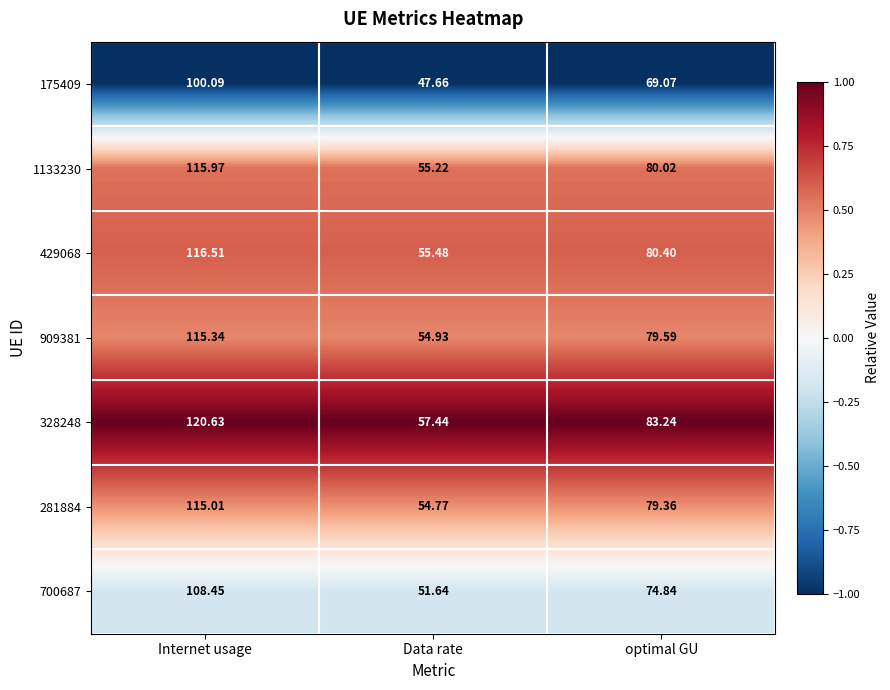

At which category is the sum across all series the highest?

Internet usage